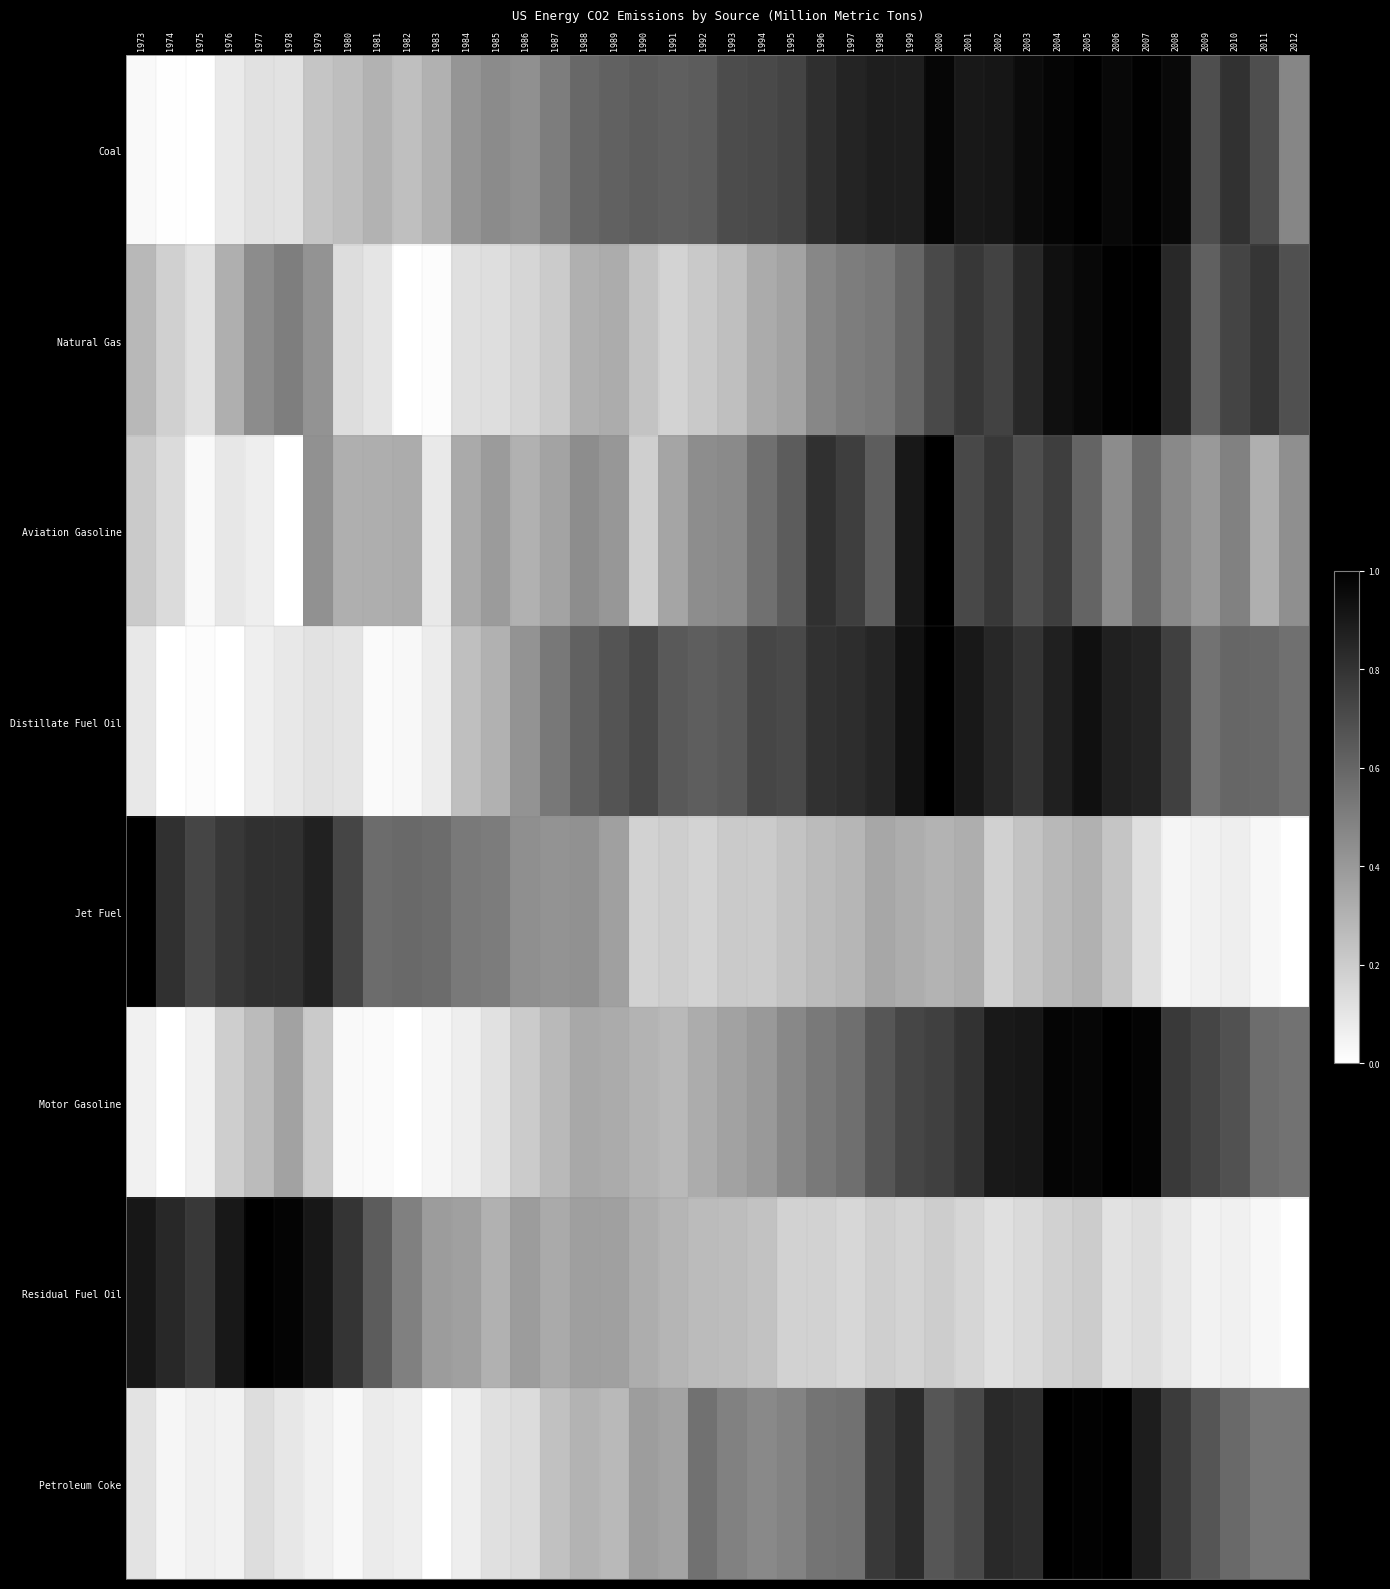

Reading left to right, transcribe all the data shown in this chart.

Coal: 1973=0.0	1974=0.0	1975=0.0	1976=0.1	1977=0.1	1978=0.1	1979=0.2	1980=0.3	1981=0.3	1982=0.3	1983=0.3	1984=0.4	1985=0.5	1986=0.4	1987=0.5	1988=0.6	1989=0.6	1990=0.6	1991=0.6	1992=0.6	1993=0.7	1994=0.7	1995=0.7	1996=0.8	1997=0.9	1998=0.9	1999=0.9	2000=1.0	2001=0.9	2002=0.9	2003=1.0	2004=1.0	2005=1.0	2006=1.0	2007=1.0	2008=1.0	2009=0.7	2010=0.8	2011=0.7	2012=0.5
Natural Gas: 1973=0.3	1974=0.2	1975=0.1	1976=0.3	1977=0.5	1978=0.5	1979=0.4	1980=0.1	1981=0.1	1982=0.0	1983=0.0	1984=0.1	1985=0.1	1986=0.2	1987=0.2	1988=0.3	1989=0.3	1990=0.2	1991=0.2	1992=0.2	1993=0.3	1994=0.3	1995=0.4	1996=0.5	1997=0.5	1998=0.5	1999=0.6	2000=0.7	2001=0.8	2002=0.7	2003=0.8	2004=0.9	2005=1.0	2006=1.0	2007=1.0	2008=0.8	2009=0.6	2010=0.7	2011=0.8	2012=0.7
Aviation Gasoline: 1973=0.2	1974=0.1	1975=0.0	1976=0.1	1977=0.1	1978=0.0	1979=0.4	1980=0.3	1981=0.3	1982=0.3	1983=0.1	1984=0.3	1985=0.4	1986=0.3	1987=0.4	1988=0.4	1989=0.4	1990=0.2	1991=0.4	1992=0.4	1993=0.5	1994=0.6	1995=0.6	1996=0.8	1997=0.8	1998=0.6	1999=0.9	2000=1.0	2001=0.7	2002=0.8	2003=0.7	2004=0.8	2005=0.6	2006=0.4	2007=0.6	2008=0.5	2009=0.4	2010=0.5	2011=0.3	2012=0.4
Distillate Fuel Oil: 1973=0.1	1974=0.0	1975=0.0	1976=0.0	1977=0.1	1978=0.1	1979=0.1	1980=0.1	1981=0.0	1982=0.0	1983=0.1	1984=0.3	1985=0.3	1986=0.4	1987=0.5	1988=0.6	1989=0.7	1990=0.7	1991=0.6	1992=0.6	1993=0.6	1994=0.7	1995=0.7	1996=0.8	1997=0.8	1998=0.9	1999=0.9	2000=1.0	2001=0.9	2002=0.8	2003=0.8	2004=0.9	2005=0.9	2006=0.9	2007=0.9	2008=0.7	2009=0.5	2010=0.6	2011=0.6	2012=0.6
Jet Fuel: 1973=1.0	1974=0.8	1975=0.7	1976=0.8	1977=0.8	1978=0.8	1979=0.9	1980=0.7	1981=0.6	1982=0.6	1983=0.6	1984=0.5	1985=0.5	1986=0.4	1987=0.4	1988=0.4	1989=0.4	1990=0.2	1991=0.2	1992=0.2	1993=0.2	1994=0.2	1995=0.2	1996=0.3	1997=0.3	1998=0.3	1999=0.3	2000=0.3	2001=0.3	2002=0.2	2003=0.2	2004=0.3	2005=0.3	2006=0.2	2007=0.1	2008=0.0	2009=0.1	2010=0.1	2011=0.0	2012=0.0
Motor Gasoline: 1973=0.1	1974=0.0	1975=0.1	1976=0.2	1977=0.3	1978=0.4	1979=0.2	1980=0.0	1981=0.0	1982=0.0	1983=0.0	1984=0.1	1985=0.1	1986=0.2	1987=0.3	1988=0.3	1989=0.3	1990=0.3	1991=0.3	1992=0.3	1993=0.4	1994=0.4	1995=0.5	1996=0.5	1997=0.6	1998=0.7	1999=0.7	2000=0.7	2001=0.8	2002=0.9	2003=0.9	2004=1.0	2005=1.0	2006=1.0	2007=1.0	2008=0.8	2009=0.7	2010=0.7	2011=0.6	2012=0.5
Residual Fuel Oil: 1973=0.9	1974=0.8	1975=0.8	1976=0.9	1977=1.0	1978=1.0	1979=0.9	1980=0.8	1981=0.6	1982=0.5	1983=0.4	1984=0.4	1985=0.3	1986=0.4	1987=0.3	1988=0.4	1989=0.4	1990=0.3	1991=0.3	1992=0.3	1993=0.3	1994=0.2	1995=0.2	1996=0.2	1997=0.2	1998=0.2	1999=0.2	2000=0.2	2001=0.2	2002=0.1	2003=0.1	2004=0.2	2005=0.2	2006=0.1	2007=0.1	2008=0.1	2009=0.1	2010=0.1	2011=0.0	2012=0.0
Petroleum Coke: 1973=0.1	1974=0.0	1975=0.1	1976=0.1	1977=0.1	1978=0.1	1979=0.1	1980=0.0	1981=0.1	1982=0.1	1983=0.0	1984=0.1	1985=0.1	1986=0.1	1987=0.2	1988=0.3	1989=0.3	1990=0.4	1991=0.4	1992=0.6	1993=0.5	1994=0.5	1995=0.5	1996=0.5	1997=0.6	1998=0.8	1999=0.8	2000=0.7	2001=0.7	2002=0.8	2003=0.8	2004=1.0	2005=1.0	2006=1.0	2007=0.9	2008=0.8	2009=0.7	2010=0.6	2011=0.5	2012=0.5